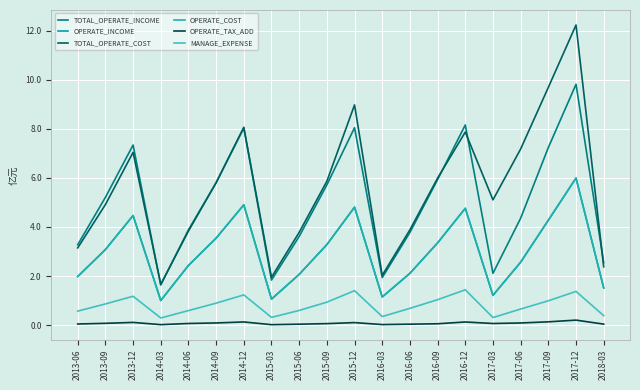

Where is the first local minimum for TOTAL_OPERATE_COST?

2014-03